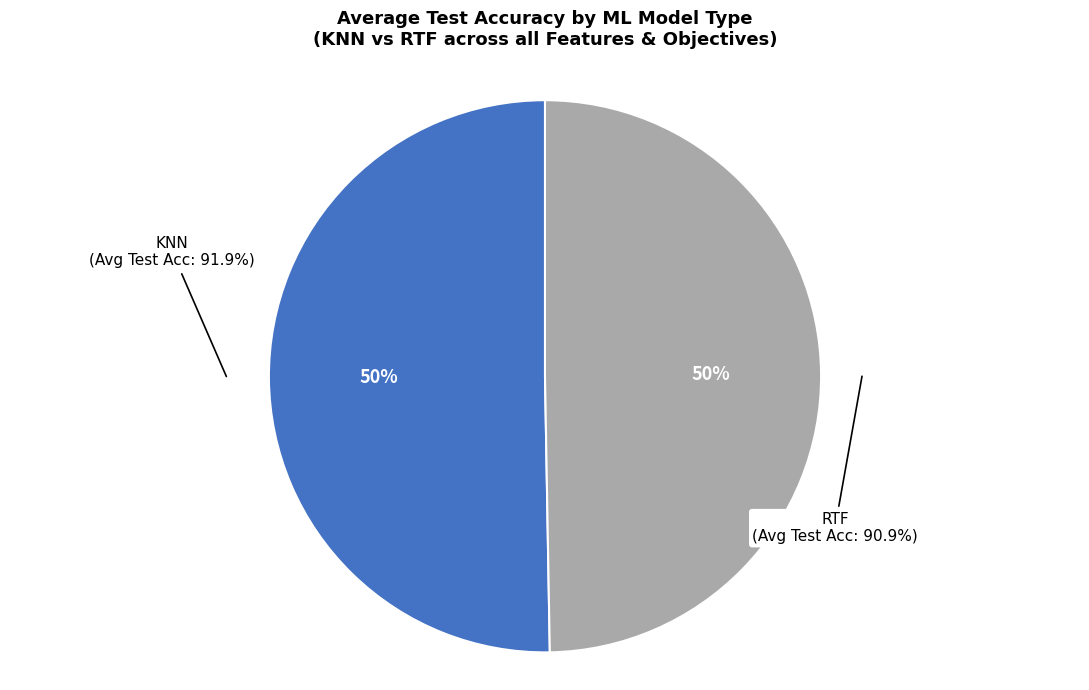

Which category has the smallest portion of the pie?

RTF